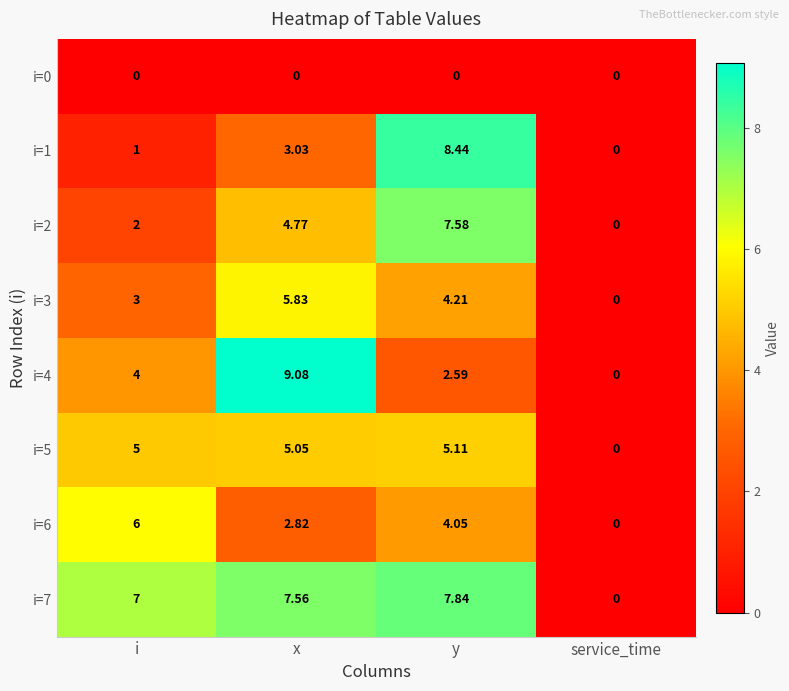

At how many categories does at least one series exceed 6?

3